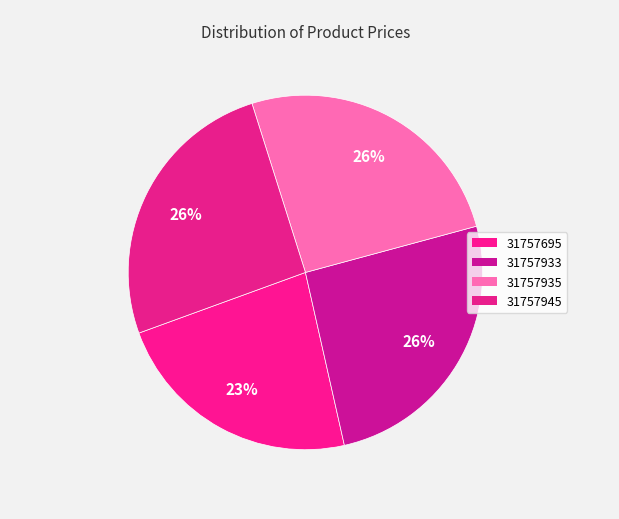

Count the number of slices in the pie.

4